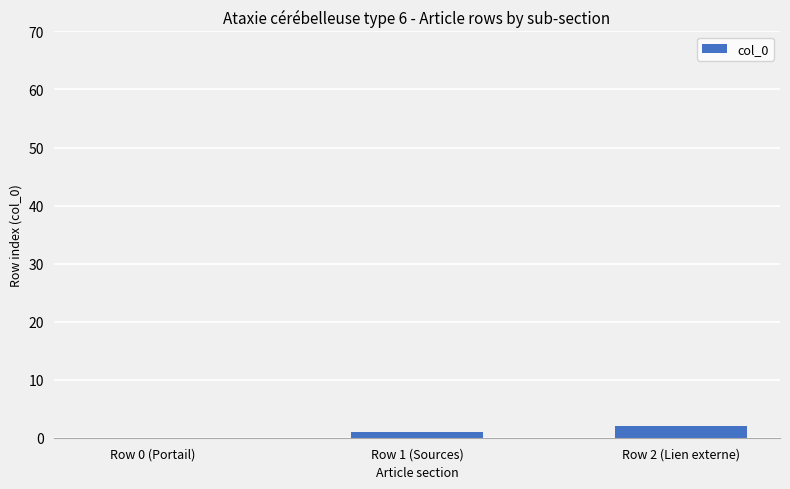

Count the number of data series in this chart.

1